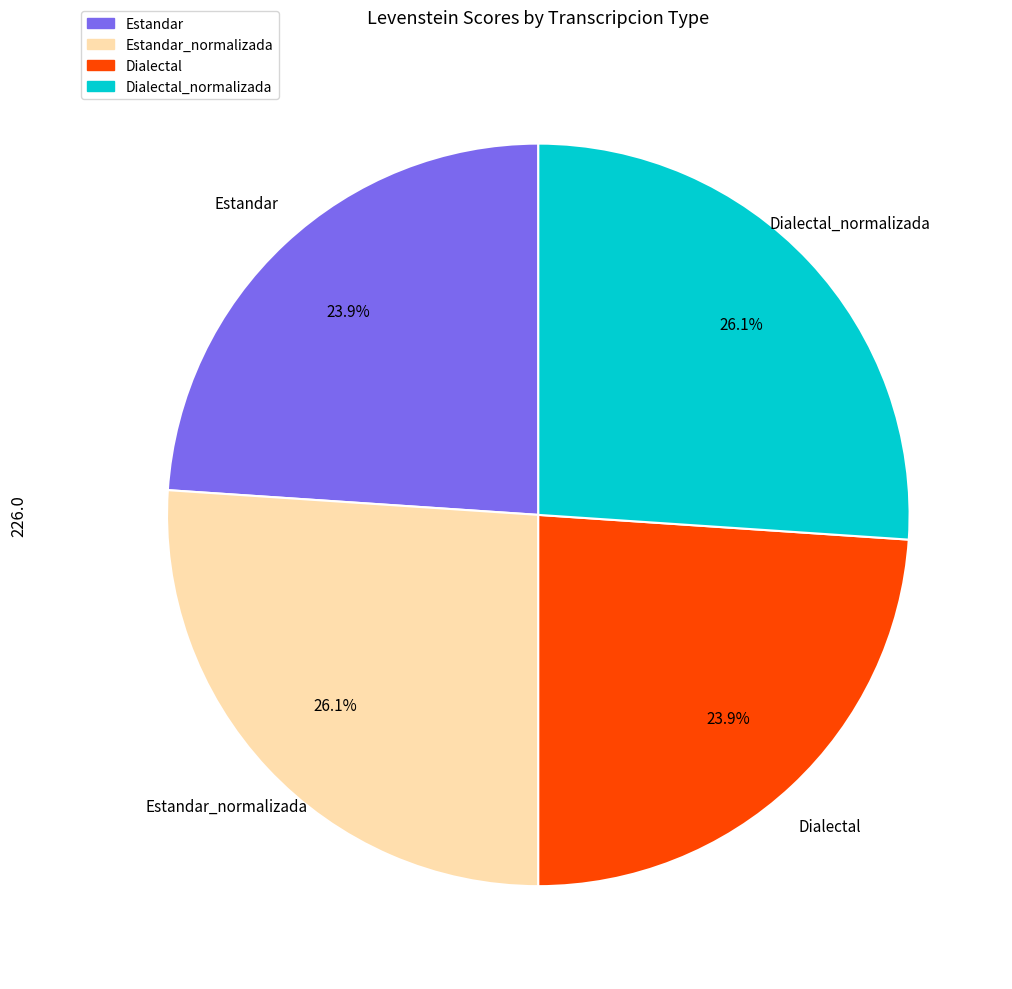

Does any single category account for the majority?

No